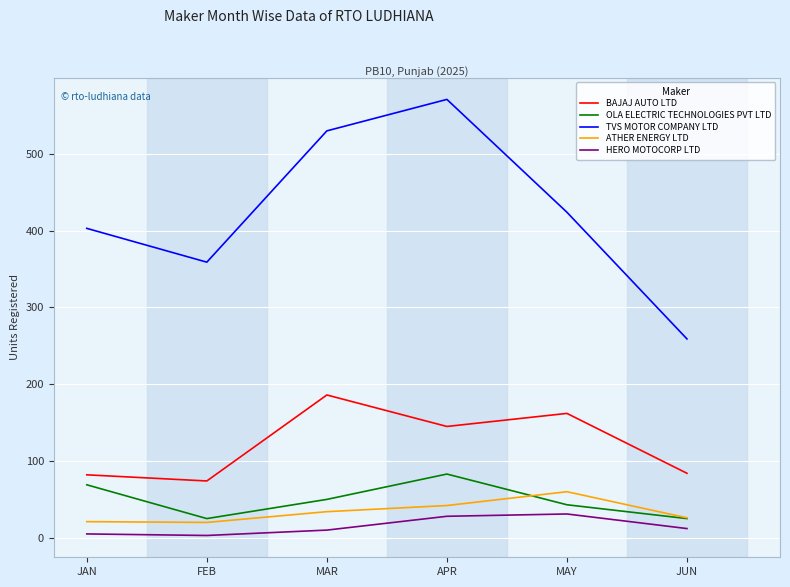

At which label is BAJAJ AUTO LTD closest to 130?

APR